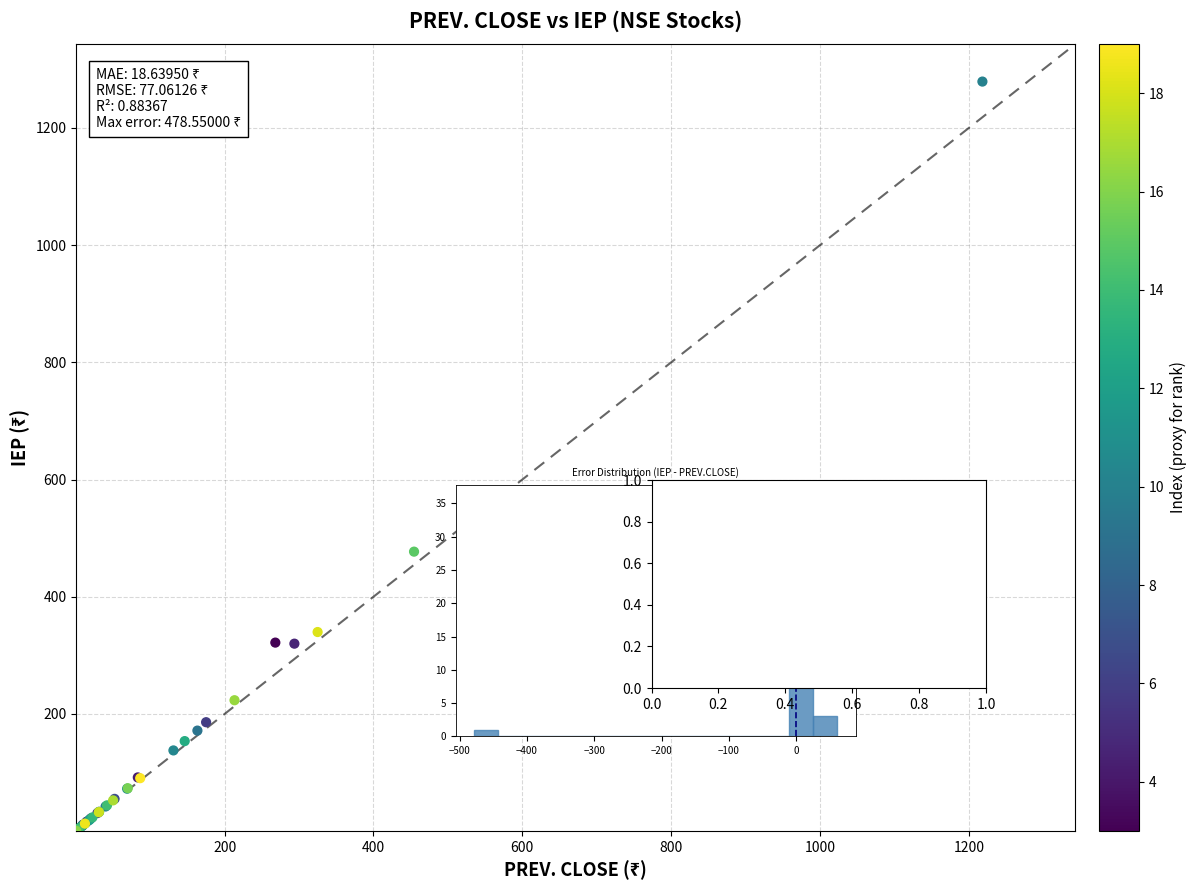

What Y value in the scatter plot is closest to 639?

525.0